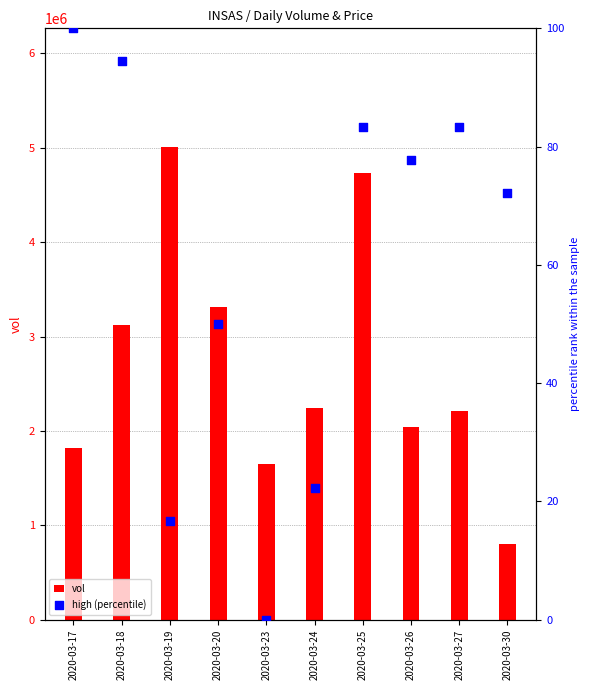

At which category is the sum across all series the highest?

2020-03-19